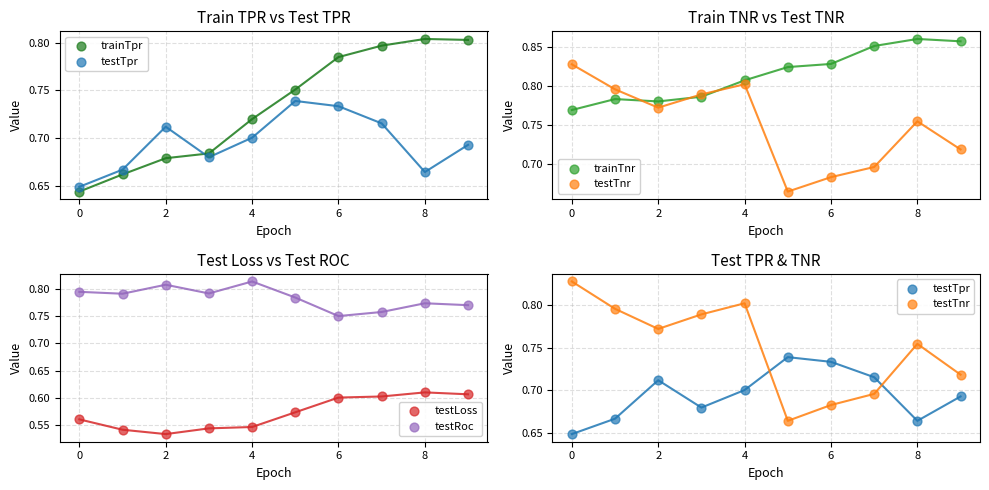

At which category is the sum across all series the highest?

8